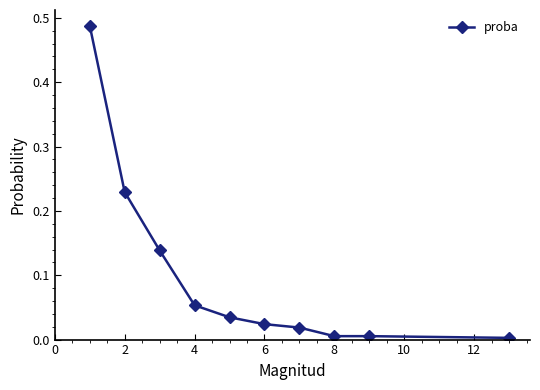

What is the sum of all values?

1.0